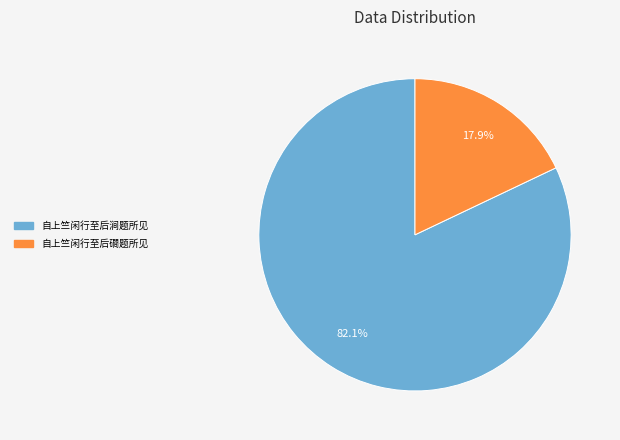

To the nearest percent, what is the average slice percentage?

50%